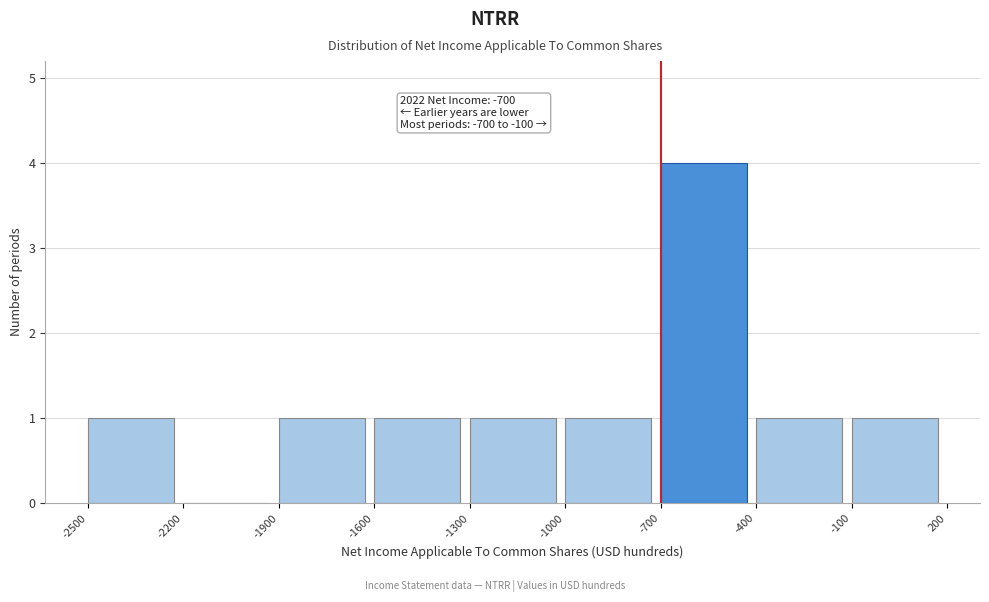

Which range on the x-axis has the tallest bar?

-700 to -400